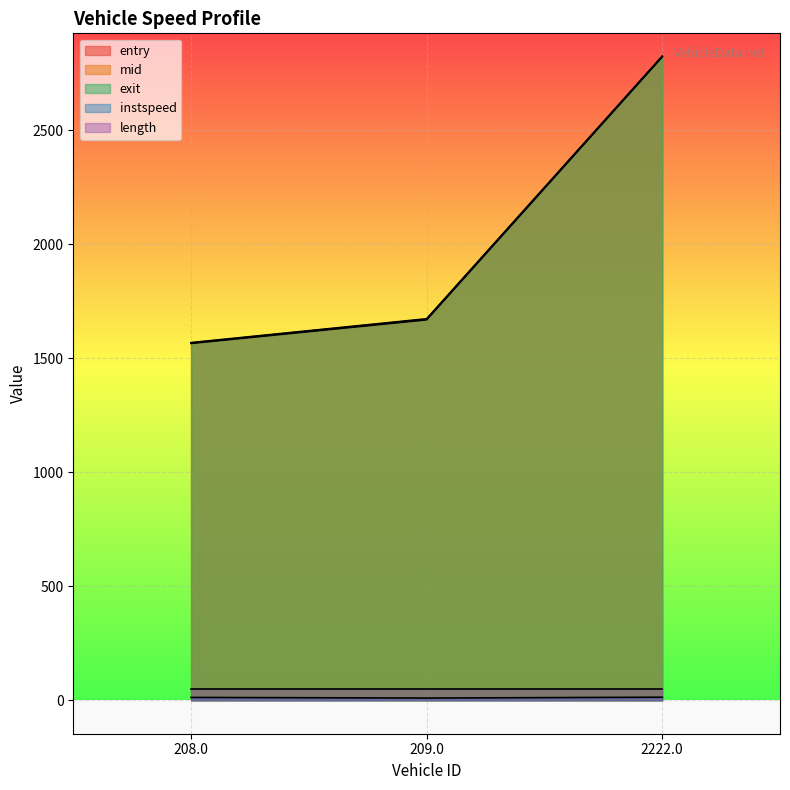

At which label is mid closest to 2195?

209.0